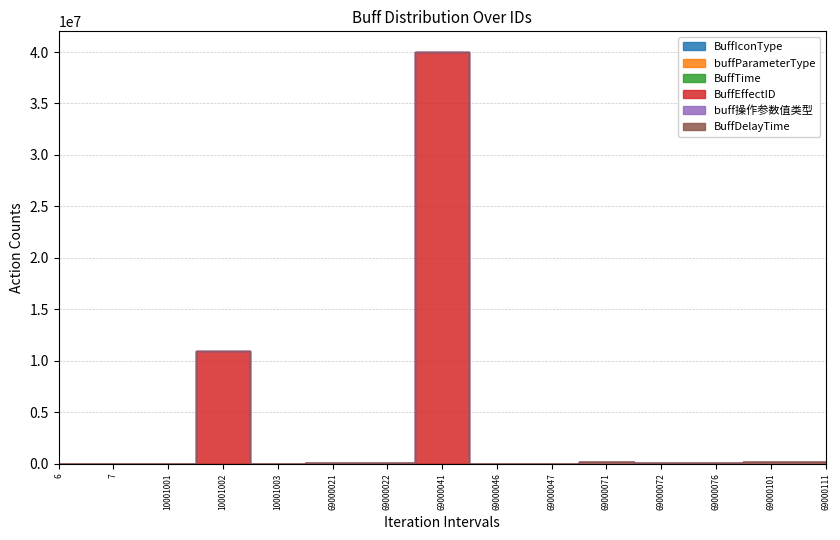

What is the difference between the BuffEffectID values at 6 and 69000041?

40007005